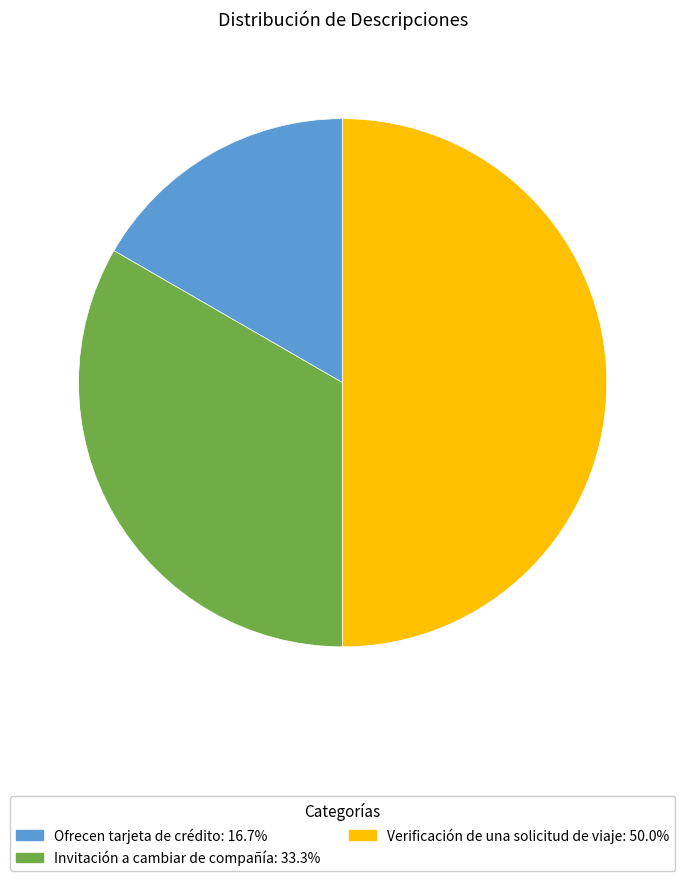

Which slice is the largest?

Verificación de una solicitud de viaje